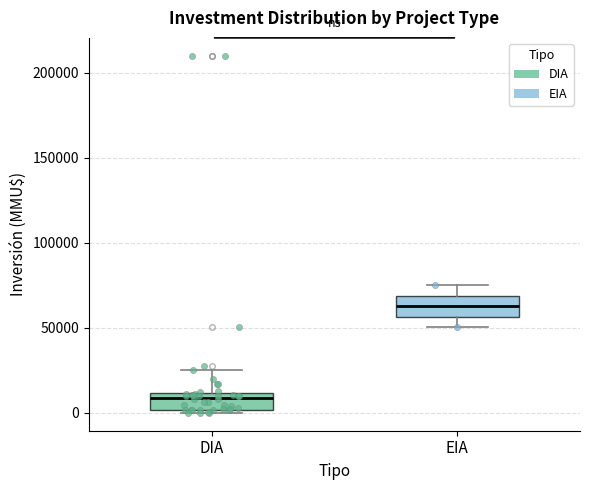

Which box's median line is the highest?

EIA